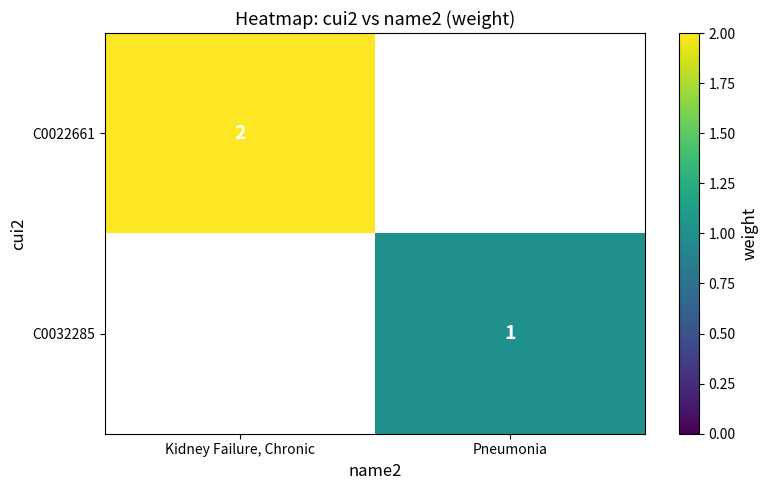

The value of C0022661 at Kidney Failure, Chronic is 0.8. True or false?

False